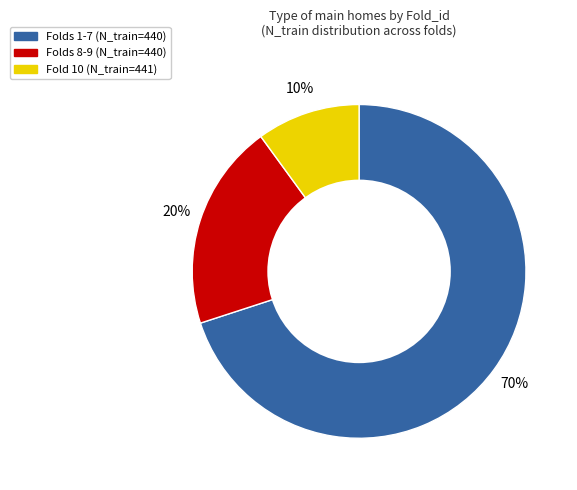

Which has a higher value, Folds 8-9 (N_train=440) or Fold 10 (N_train=441)?

Folds 8-9 (N_train=440)